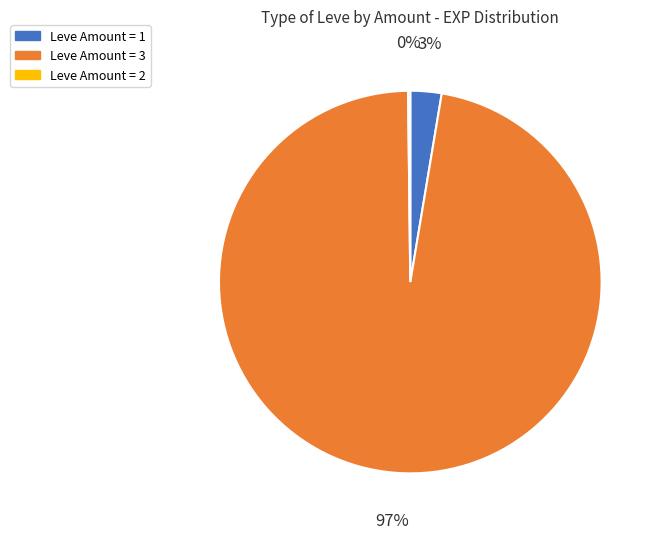

Is there any slice that represents more than half of the pie?

Yes